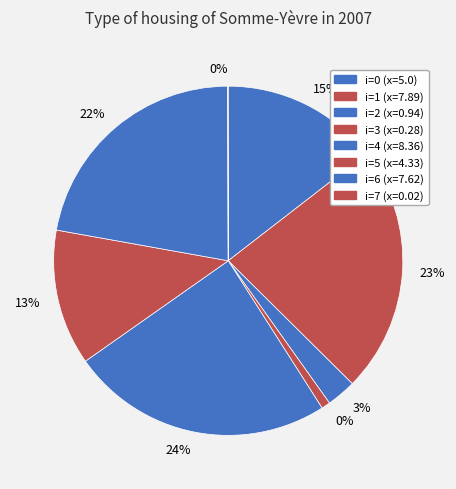

Which slice is the largest?

4